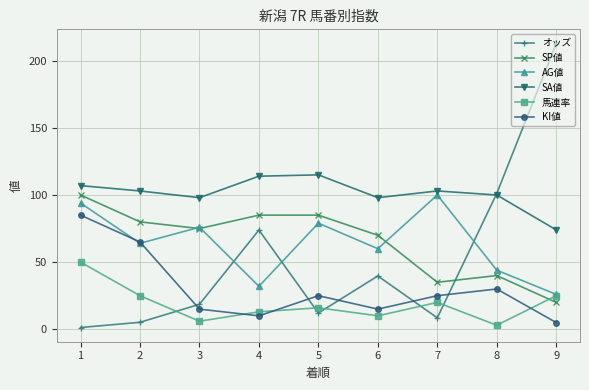

Reading left to right, extract all data points from this chart.

オッズ: 1=1.3	2=5.2	3=18.6	4=73.9	5=12.1	6=39.7	7=8.5	8=101.1	9=212.8
SP値: 1=100.0	2=80.0	3=75.0	4=85.0	5=85.0	6=70.0	7=35.0	8=40.0	9=20.0
AG値: 1=94.0	2=64.0	3=76.0	4=32.0	5=79.0	6=60.0	7=100.0	8=44.0	9=26.0
SA値: 1=107.0	2=103.0	3=98.0	4=114.0	5=115.0	6=98.0	7=103.0	8=100.0	9=74.0
馬連率: 1=50.0	2=25.0	3=6.0	4=13.0	5=16.0	6=10.0	7=20.0	8=3.0	9=25.0
KI値: 1=85.0	2=65.0	3=15.0	4=10.0	5=25.0	6=15.0	7=25.0	8=30.0	9=5.0